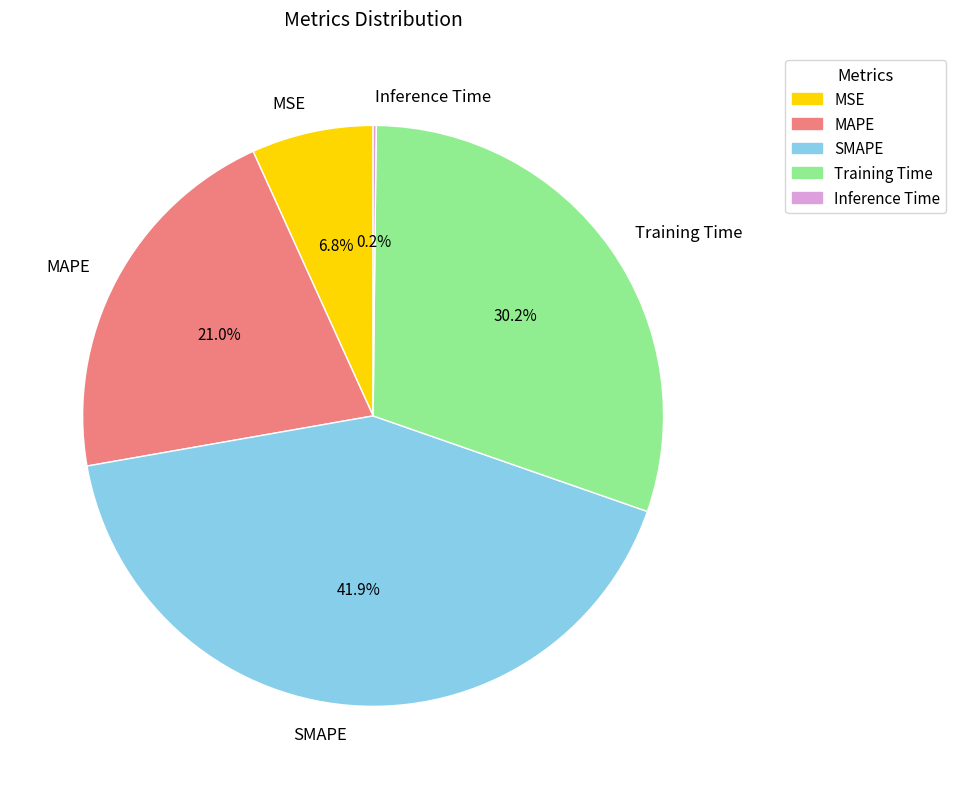

Which has a higher value, SMAPE or MSE?

SMAPE